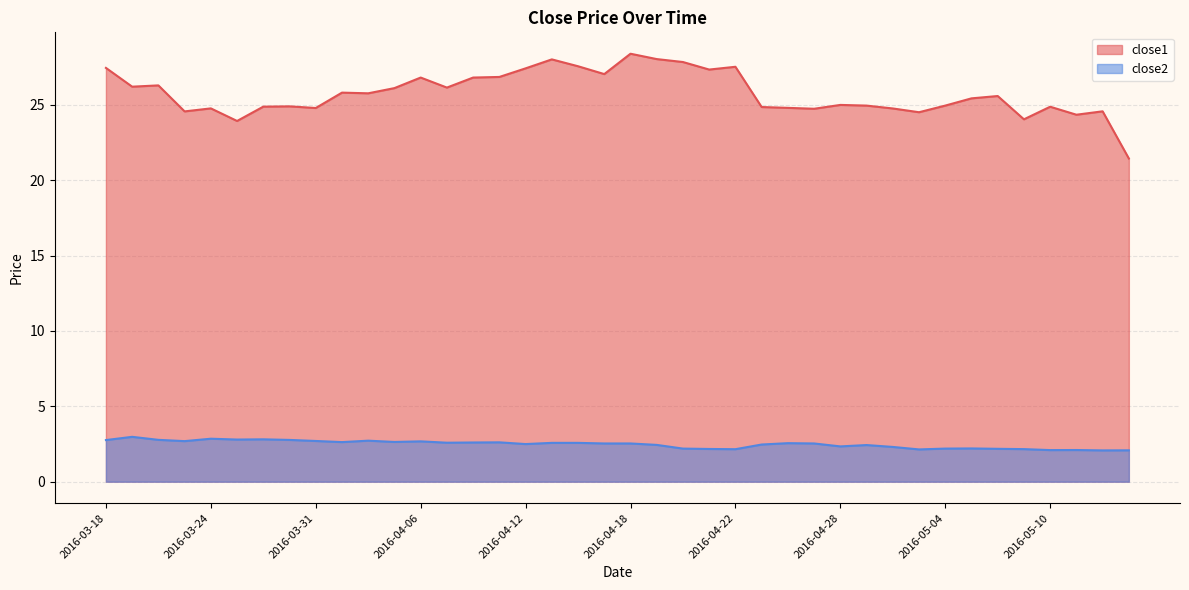

Rank the categories by close1 value from lowest to highest.

2016-05-13, 2016-03-28, 2016-05-09, 2016-05-11, 2016-05-03, 2016-03-23, 2016-05-12, 2016-04-27, 2016-05-02, 2016-03-24, 2016-03-31, 2016-04-26, 2016-04-25, 2016-05-10, 2016-03-29, 2016-03-30, 2016-04-29, 2016-05-04, 2016-04-28, 2016-05-05, 2016-05-06, 2016-04-04, 2016-04-01, 2016-04-05, 2016-04-07, 2016-03-21, 2016-03-22, 2016-04-06, 2016-04-08, 2016-04-11, 2016-04-15, 2016-04-21, 2016-04-12, 2016-03-18, 2016-04-22, 2016-04-14, 2016-04-20, 2016-04-13, 2016-04-19, 2016-04-18